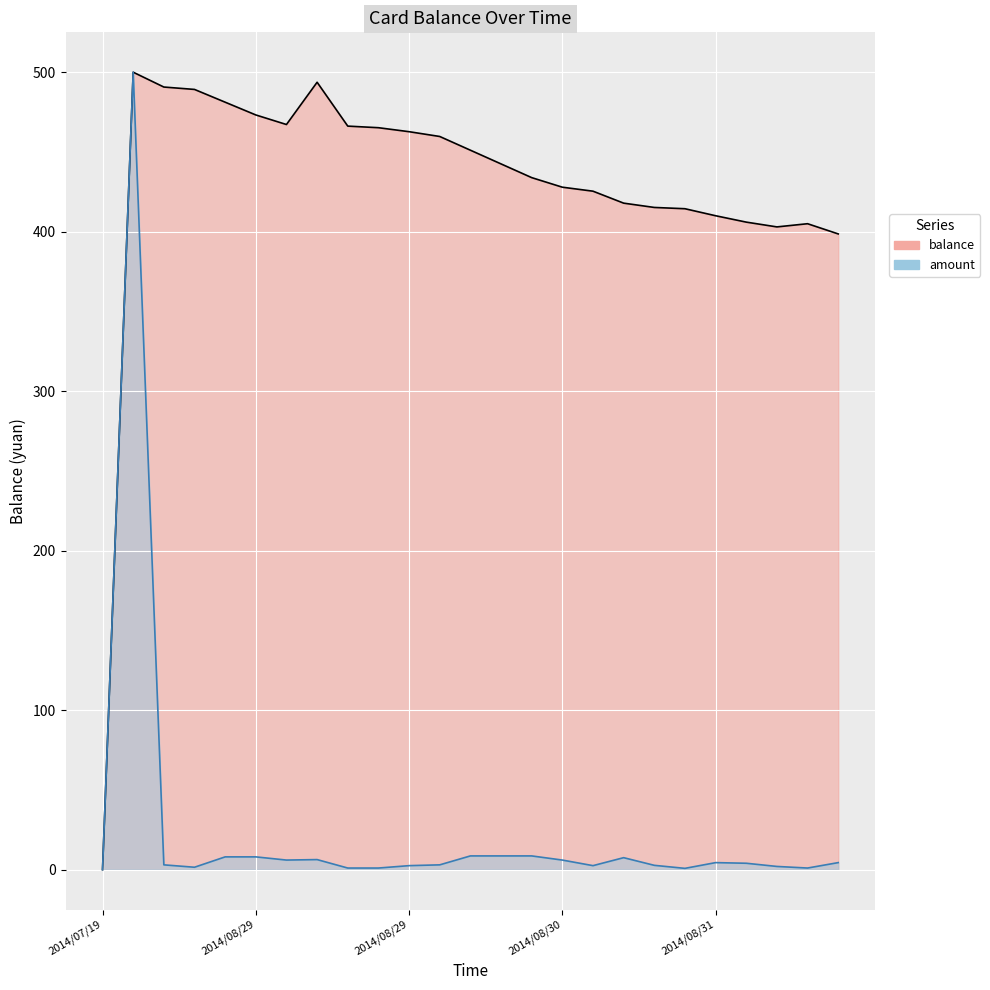

Reading right to left, what are all the values shown in this chart?

balance: 398.6	405.0	403.0	406.0	410.0	414.4	415.2	417.9	425.4	427.9	433.9	442.5	451.1	459.7	462.7	465.2	466.2	493.7	467.2	473.2	481.2	489.2	490.7	500.0	0.0
amount: 4.4	1.0	2.0	4.0	4.4	0.8	2.7	7.5	2.5	6.0	8.6	8.6	8.6	3.0	2.5	1.0	1.0	6.3	6.0	8.0	8.0	1.5	3.0	500.0	0.0